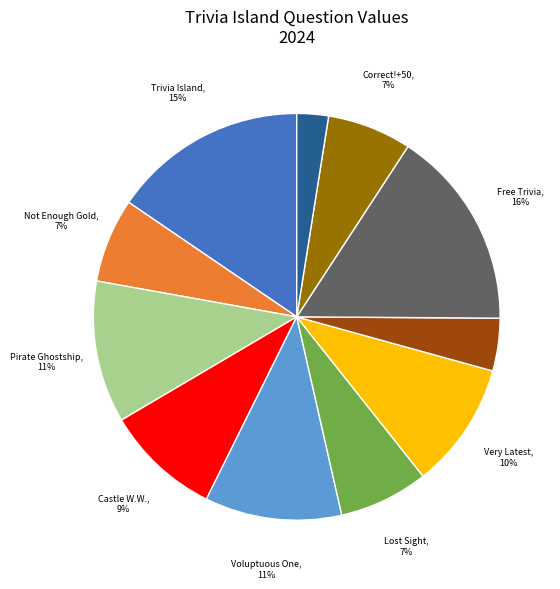

Does any single category account for the majority?

No